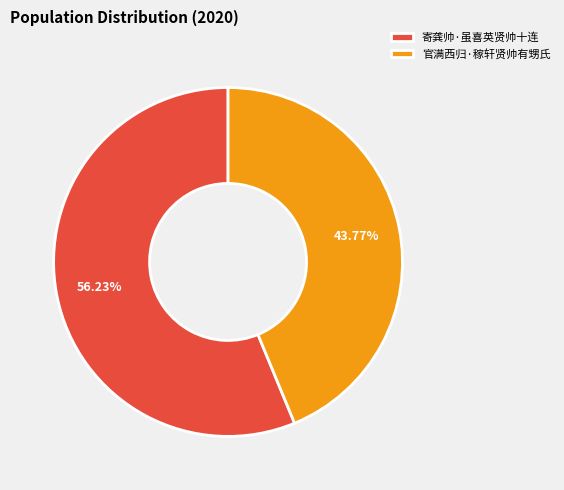

To the nearest percent, what percentage of the pie is 寄龚帅·虽喜英贤帅十连?

56%